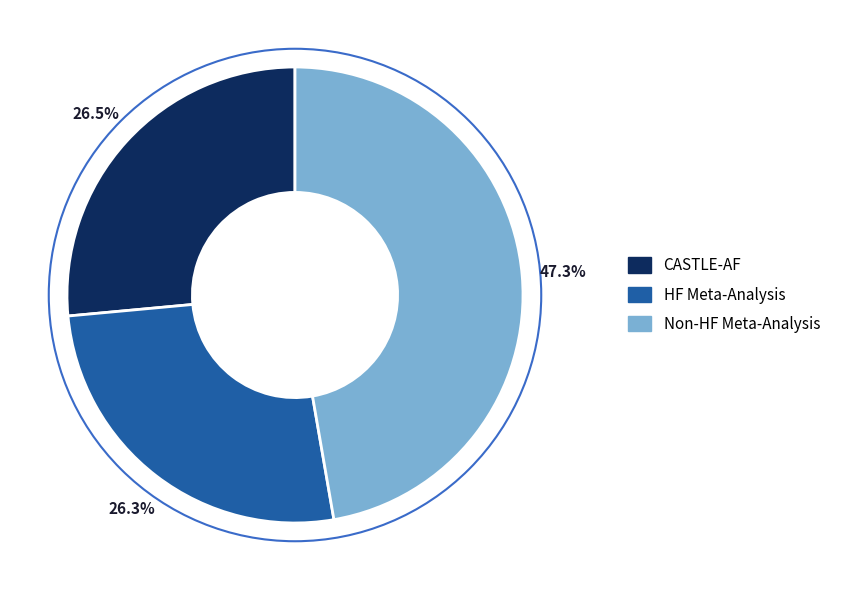

Is there a majority slice in this chart?

No